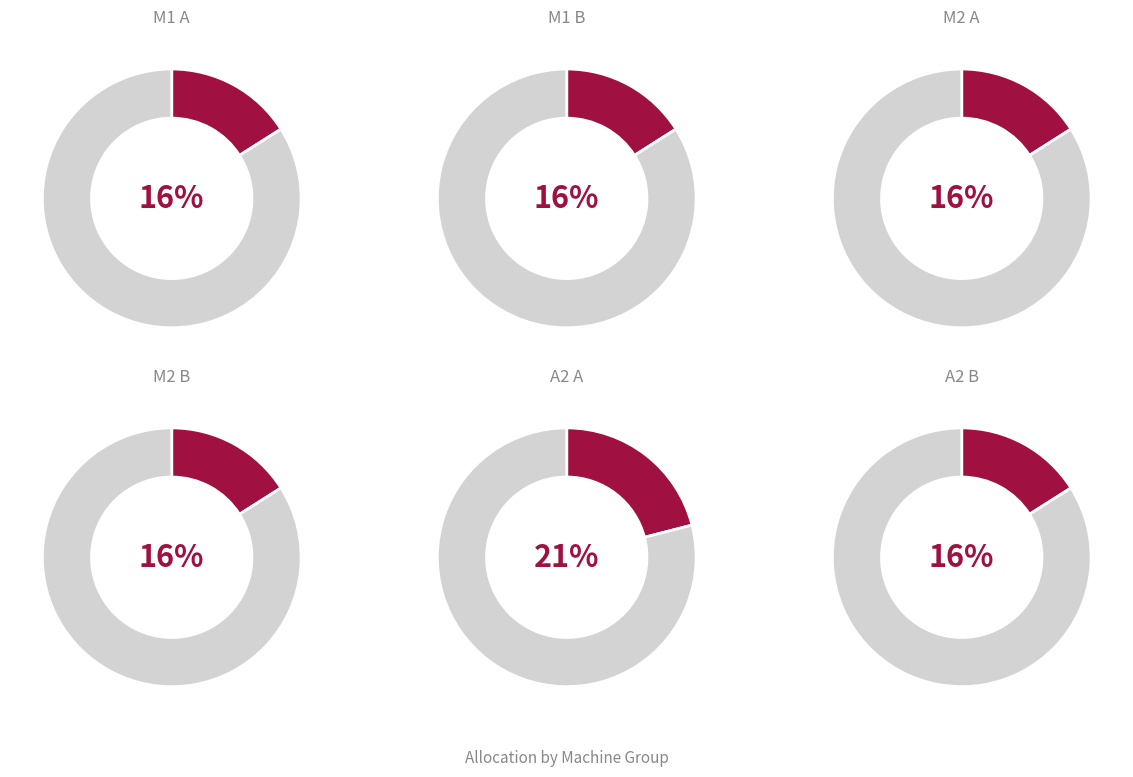

Which has a higher value, A2 A or M1 A?

A2 A